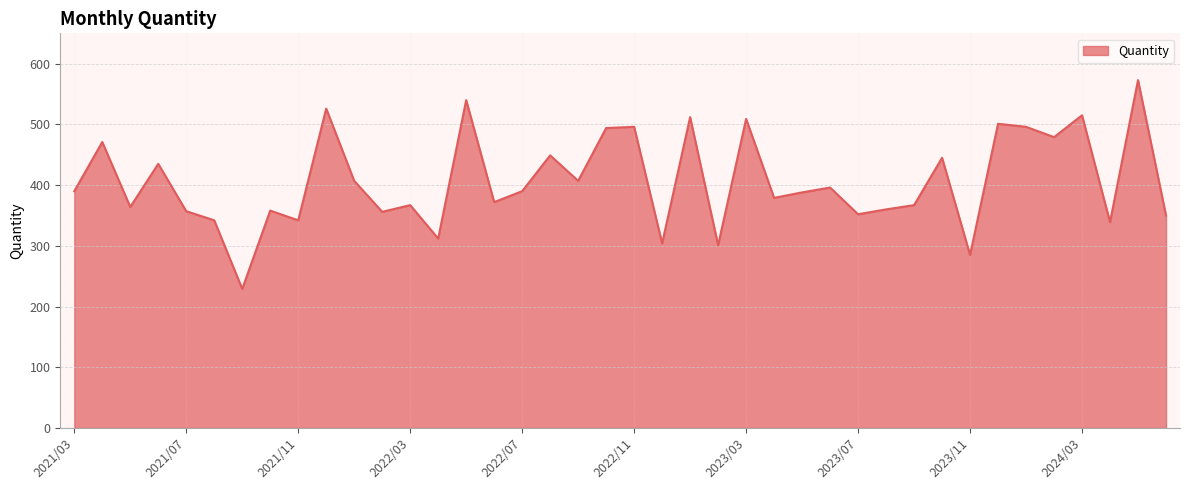

What is the smallest value displayed?

229